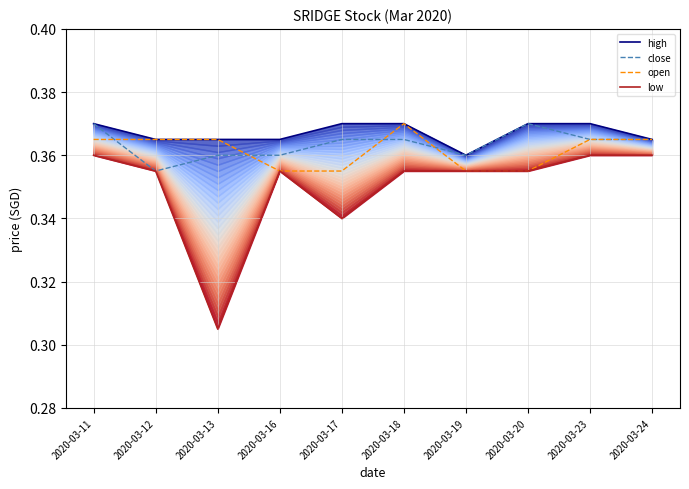

What is the value of the open point at the 5th from the left?

0.4